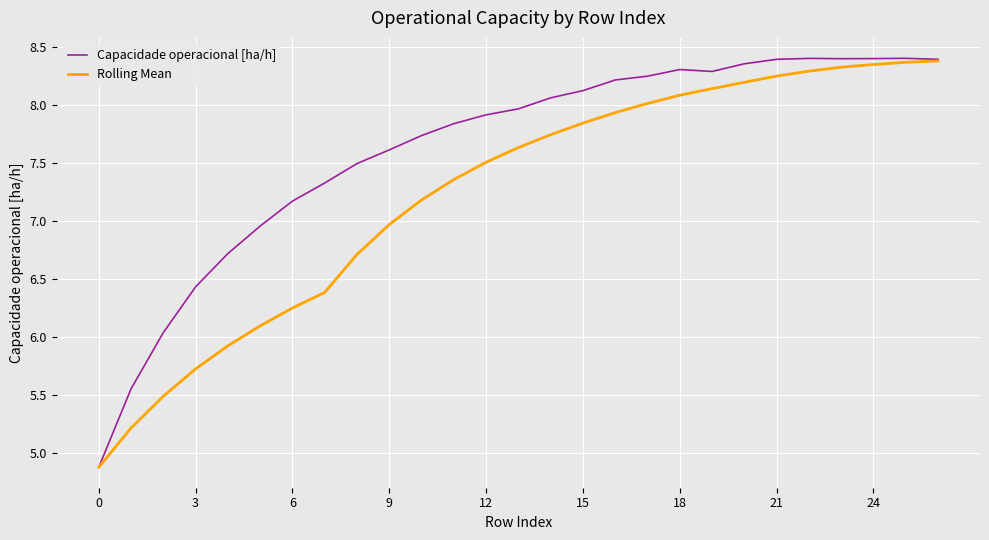

Which series has the widest spread of values?

Capacidade operacional [ha/h]